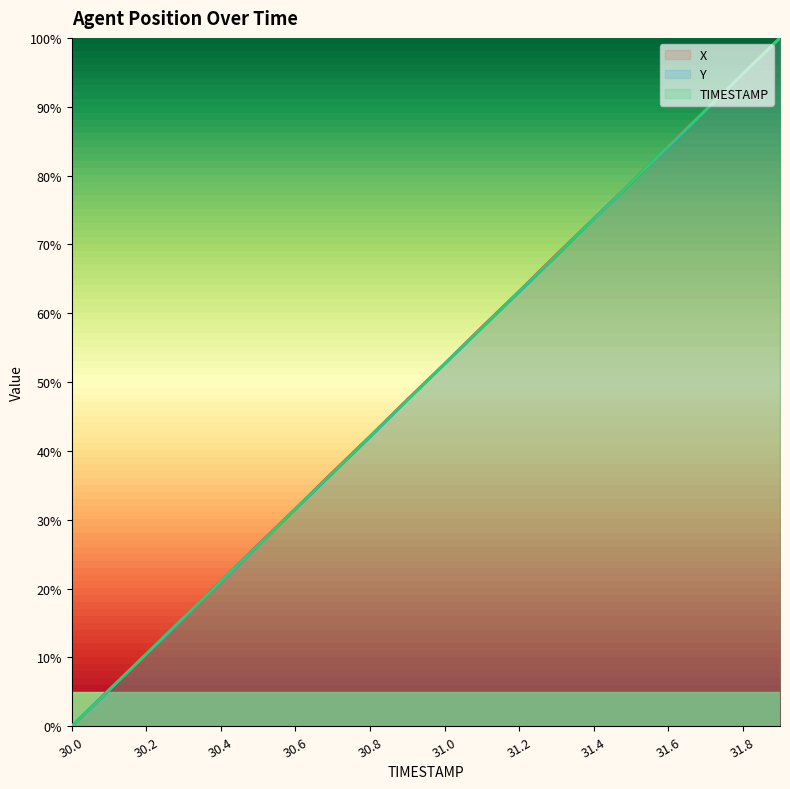

What is the difference between the highest and lowest values at 30.1?

0.1